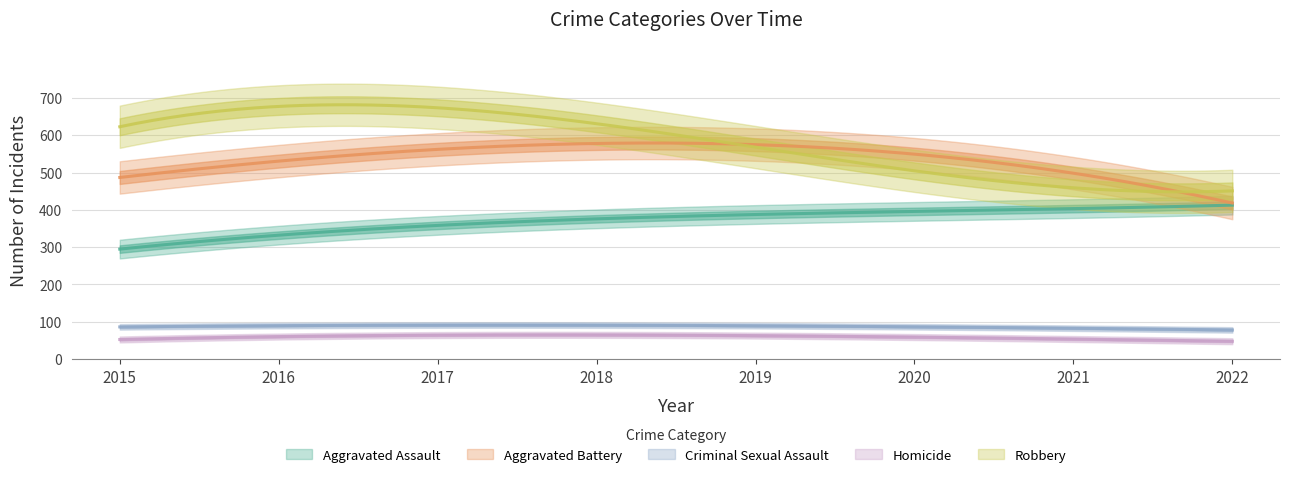

True or false: Robbery and Homicide intersect in this chart.

False